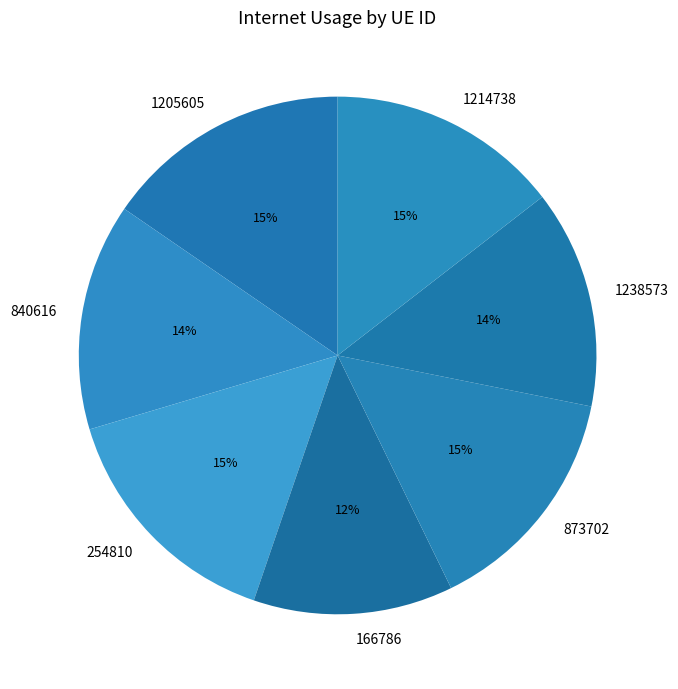

Do 873702 and 254810 together represent more than half of the pie?

No